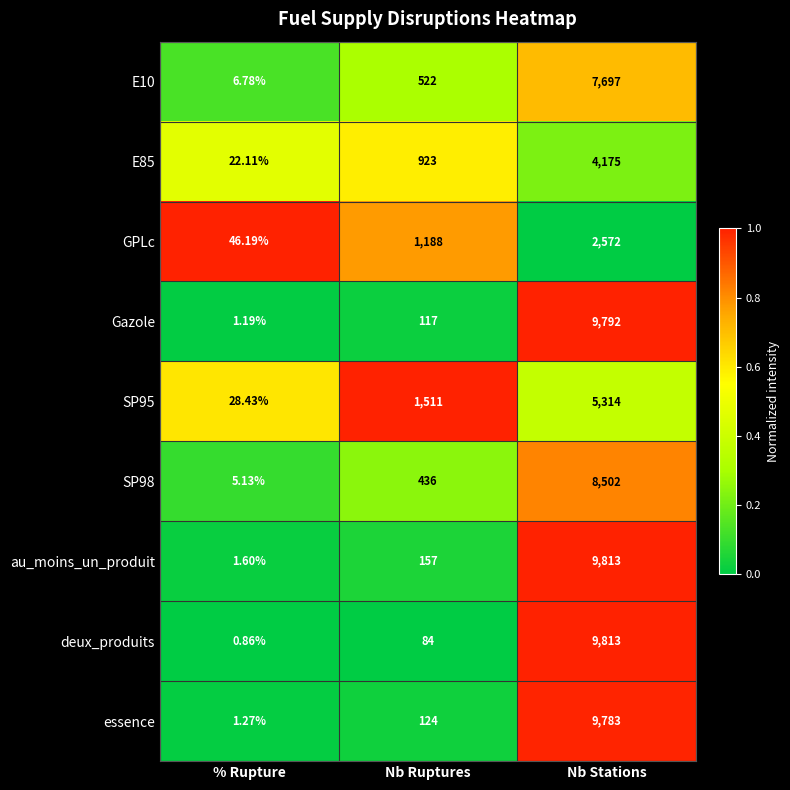

At which label does Gazole reach its minimum?

% Rupture